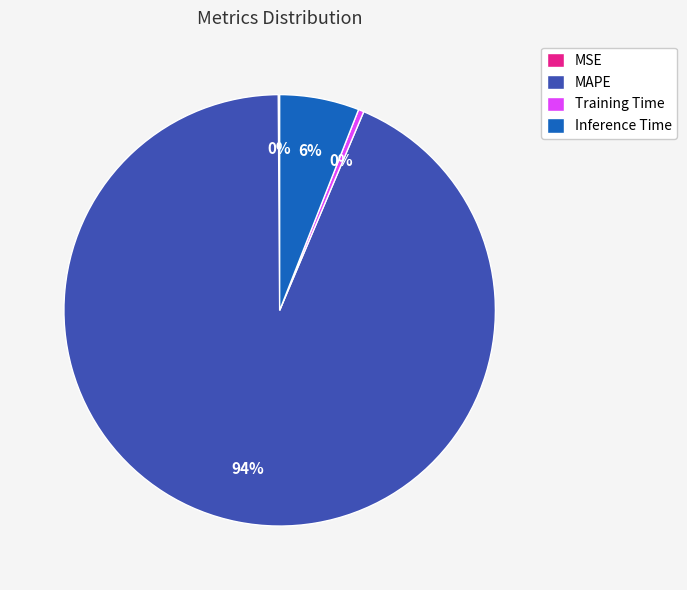

To the nearest percent, what portion does MAPE represent?

94%